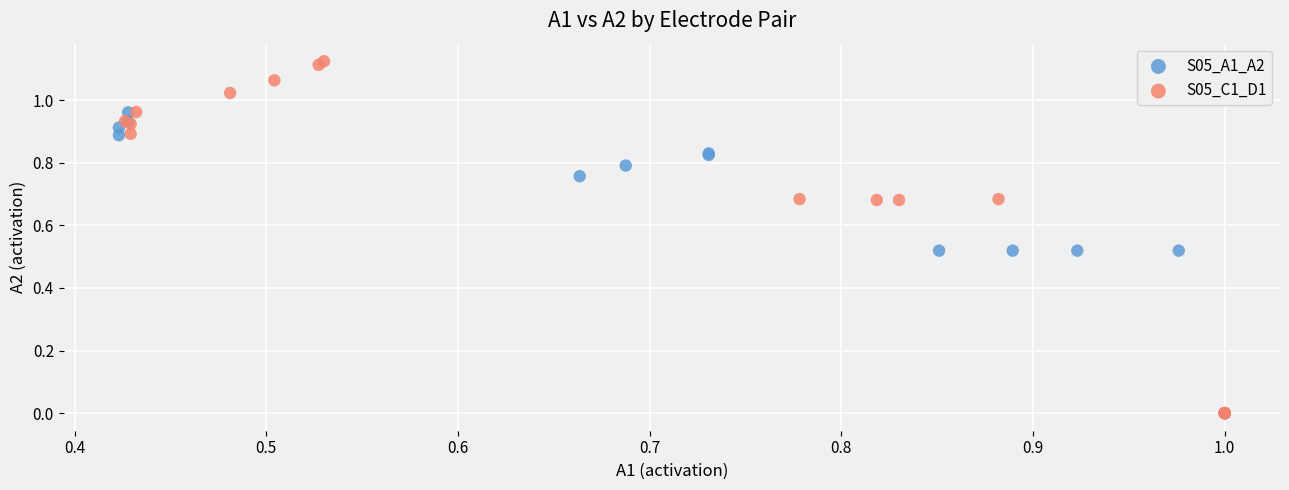

Which series has the largest Y range (max minus min)?

S05_C1_D1